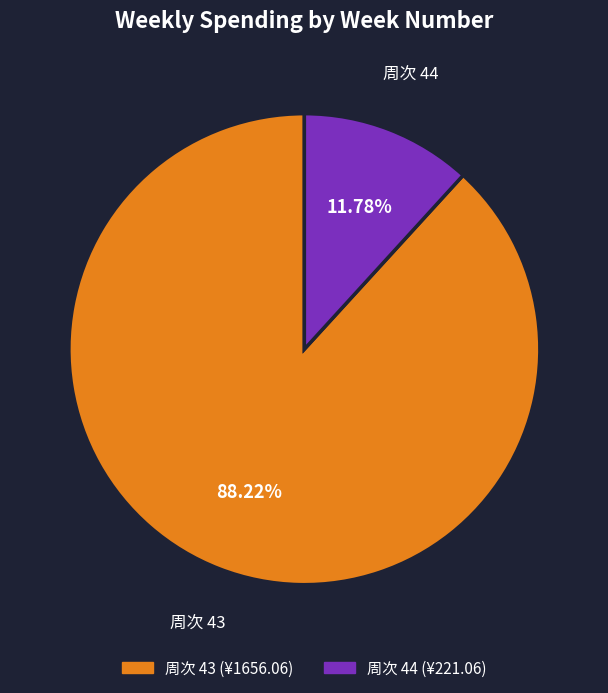

Is there any slice that represents more than half of the pie?

Yes